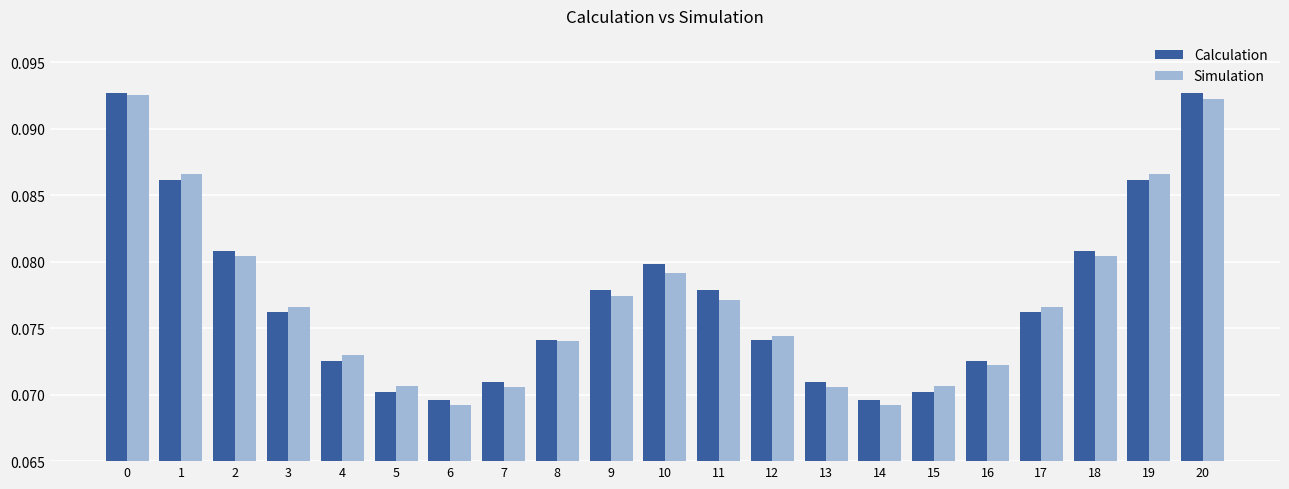

Is the value of Simulation at 6 greater than the value of Calculation at 0?

No